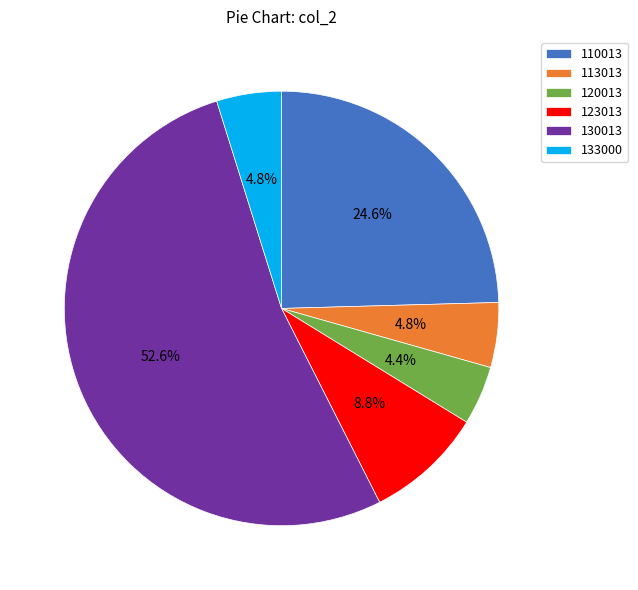

What percentage is NOT represented by 123013?

91.2%